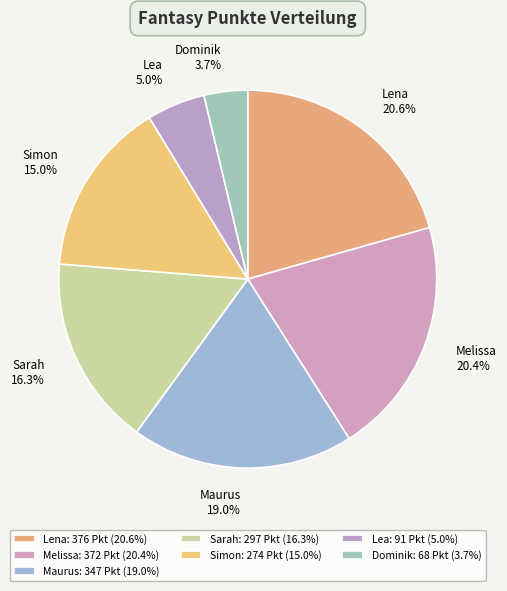

Is Lena the majority of the pie?

No